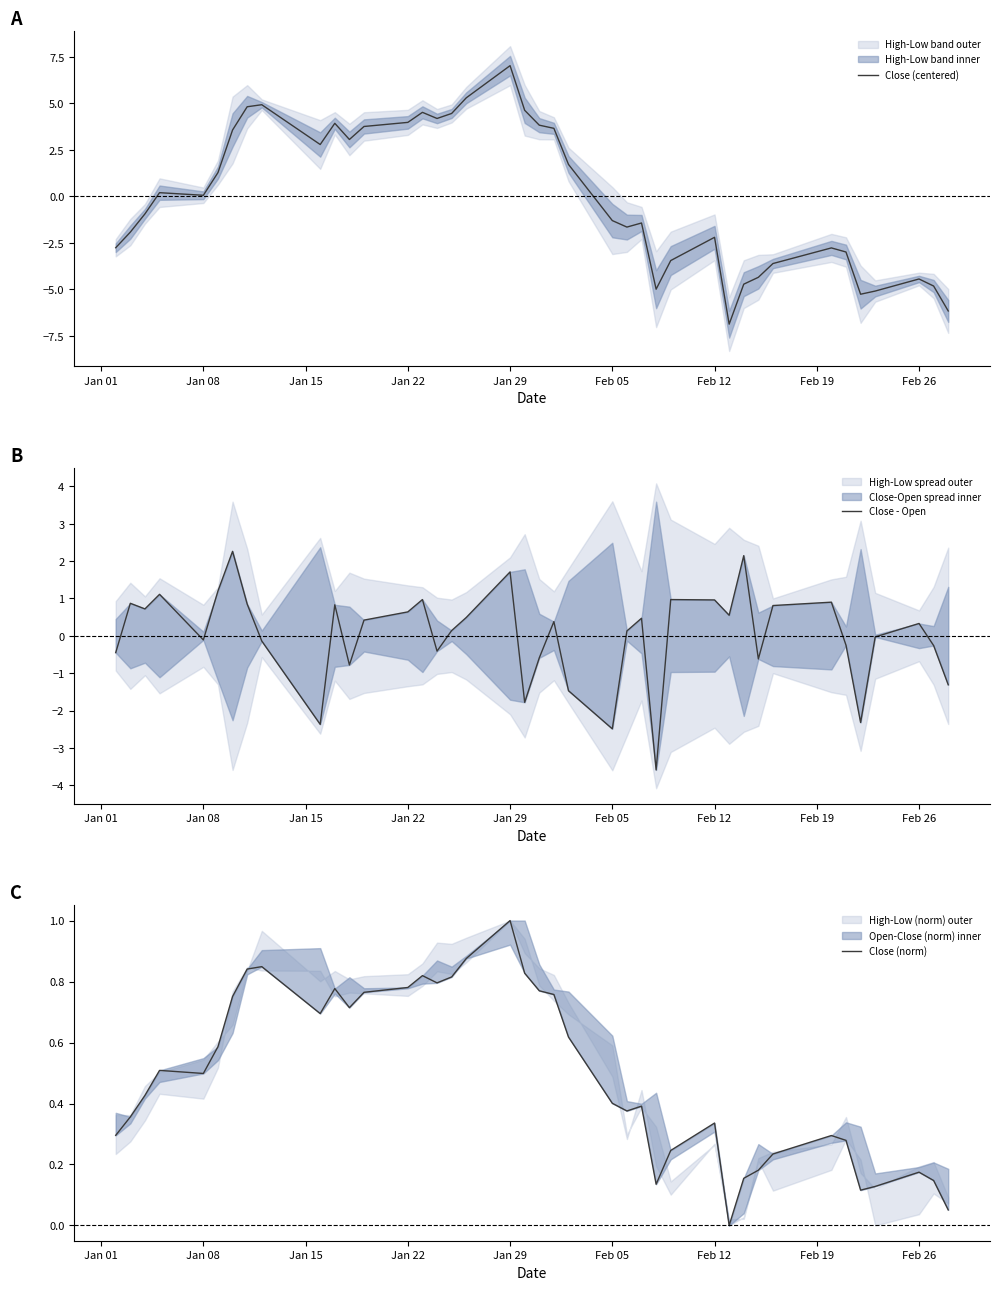

Which category has the highest value in the Close (centered) series?

Jan 29